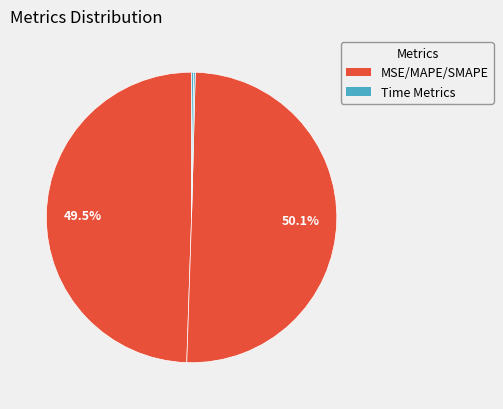

Is there any slice that represents more than half of the pie?

Yes